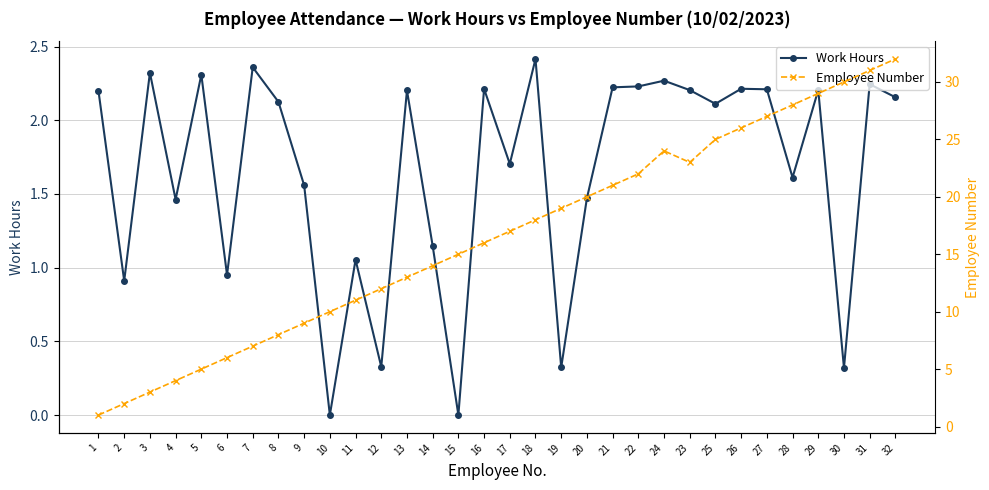

What is the total value across all series at 29?

31.2